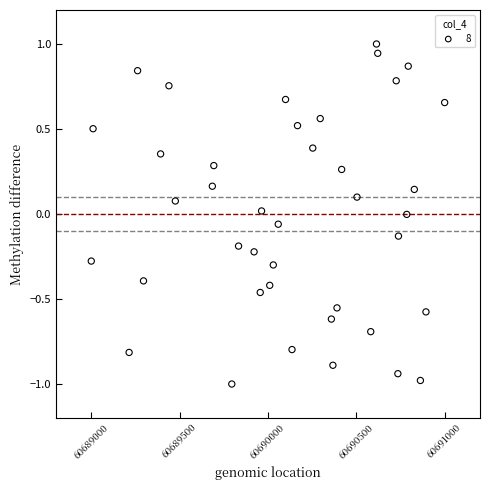

What is the range of X values (max minus min)?

2000.0